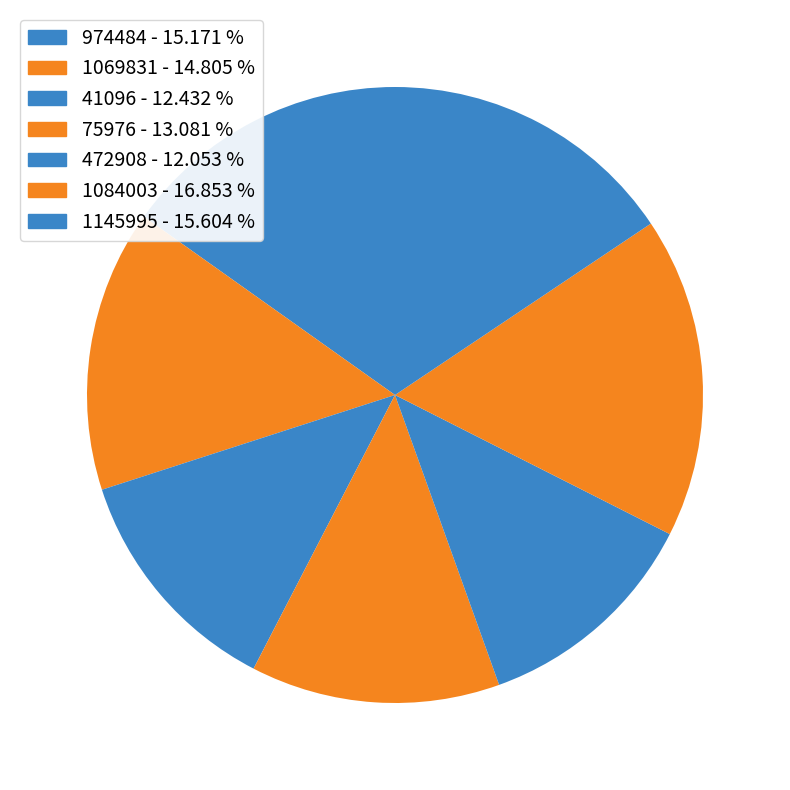

Between 1145995 and 41096, which is larger?

1145995